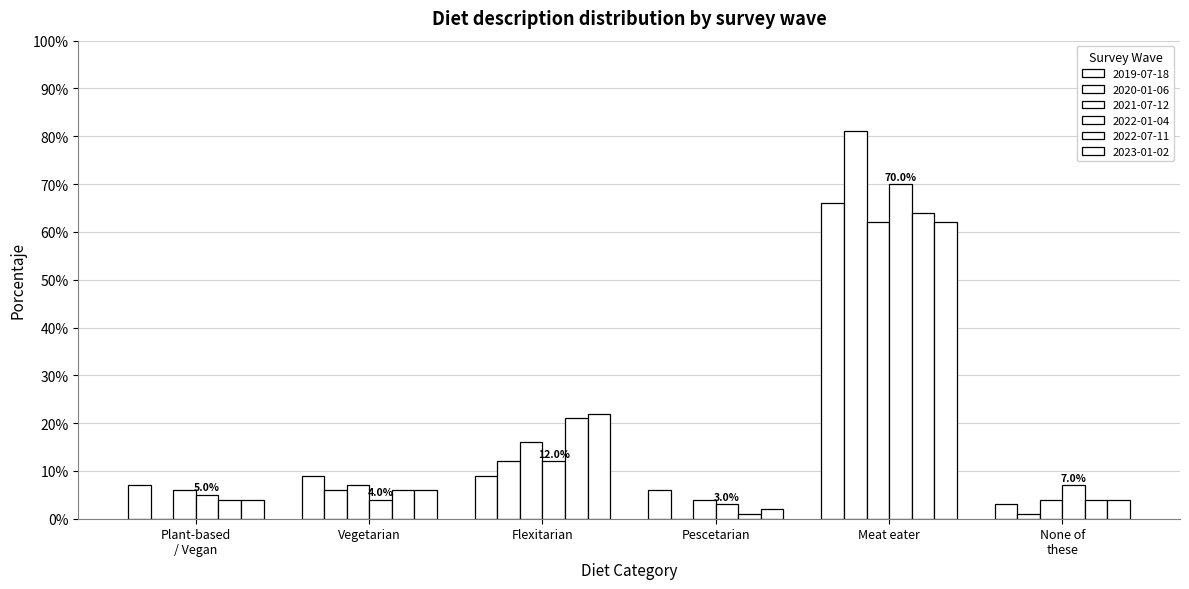

Where is 2021-07-12 nearest to the value 33?

Flexitarian